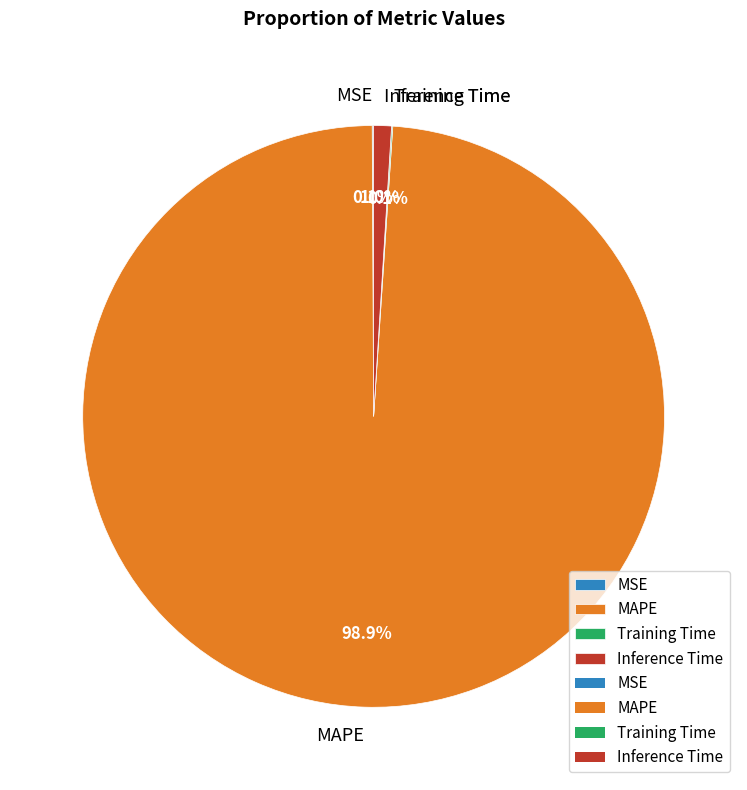

Does Inference Time account for over 50% of the chart?

No